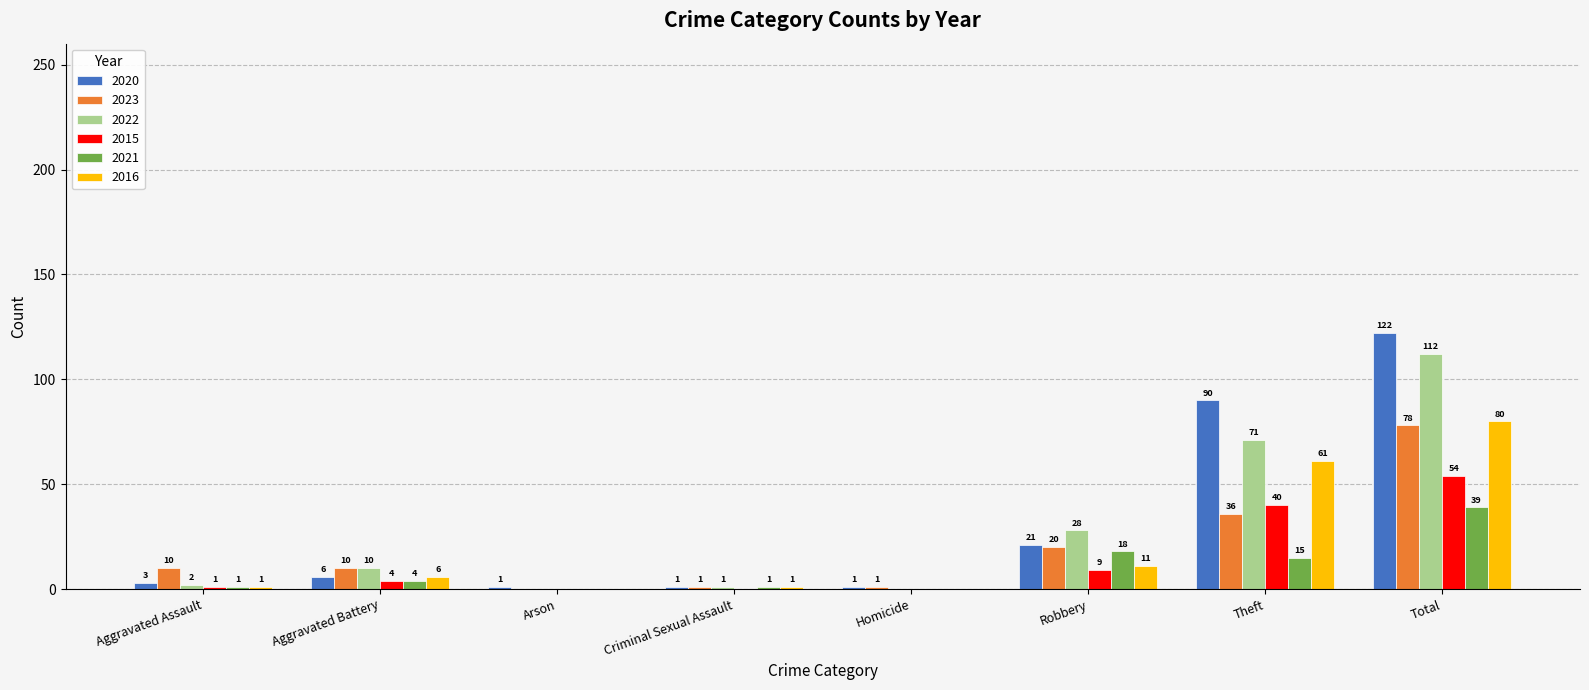

The value of 2015 at Criminal Sexual Assault is 0. True or false?

True